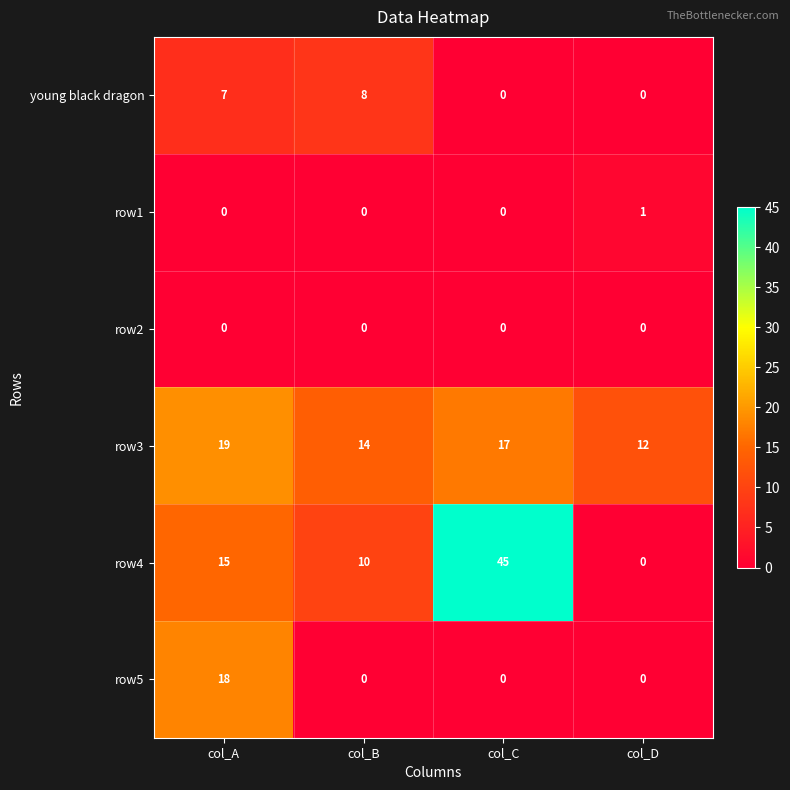

Reading right to left, extract all data points from this chart.

young black dragon: 0	0	8	7
row1: 1	0	0	0
row2: 0	0	0	0
row3: 12	17	14	19
row4: 0	45	10	15
row5: 0	0	0	18